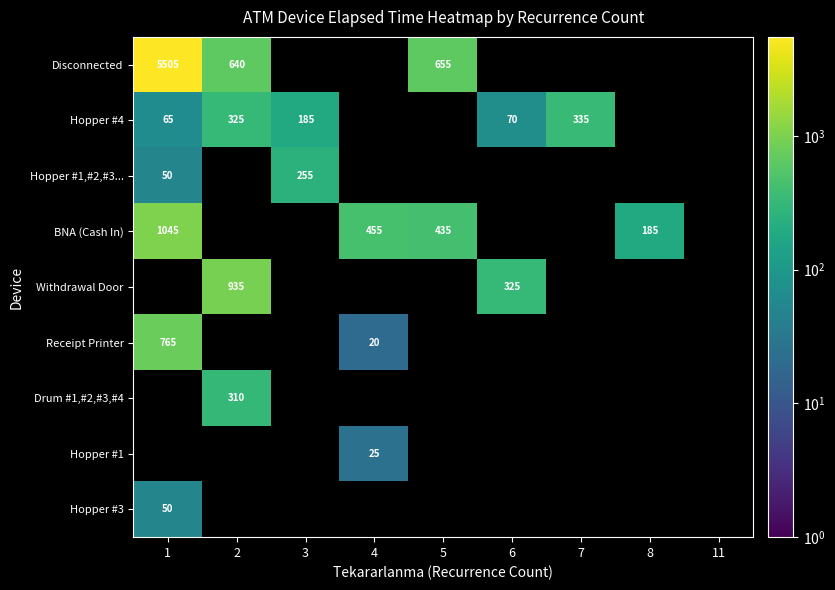

Is the value of Withdrawal Door at 2 greater than the value of Hopper #4 at 1?

Yes